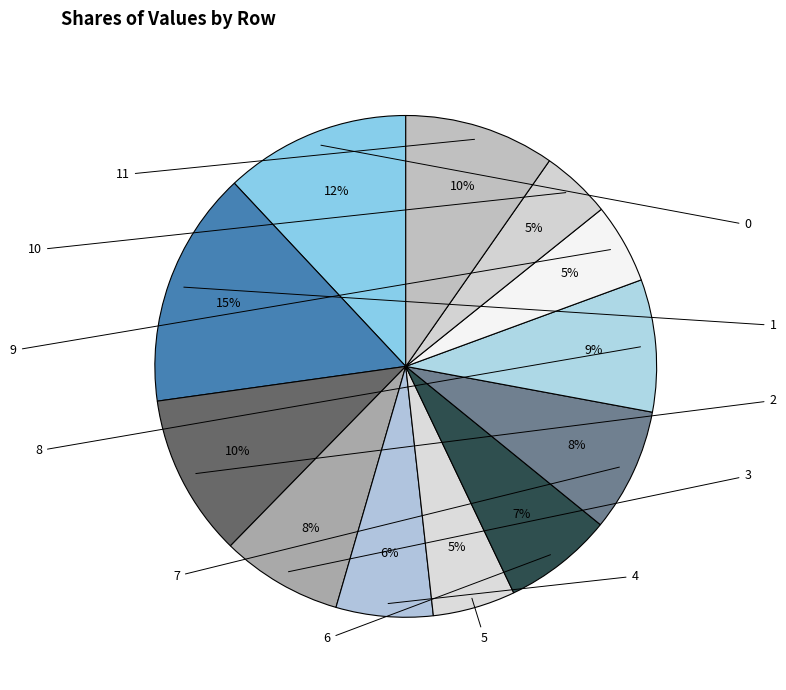

Approximately how many times larger is the value at 4 compared to 0?

0.5